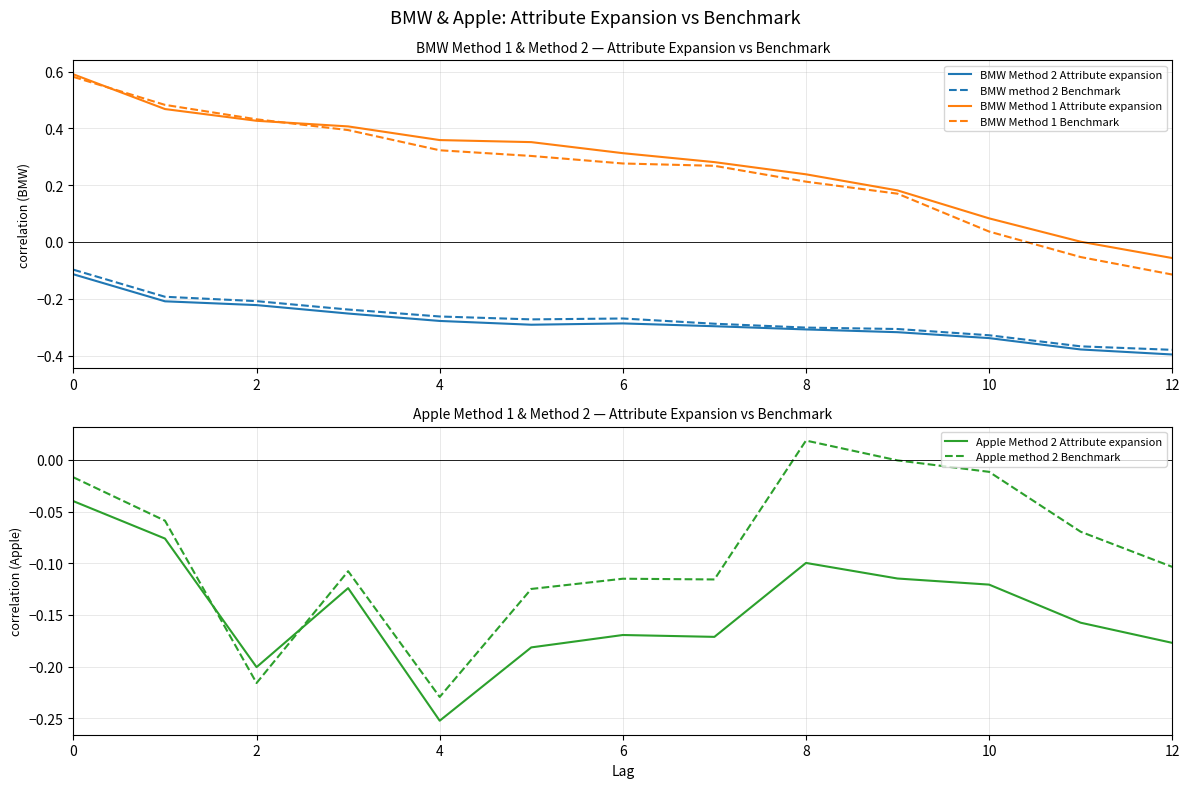

How many interior local peaks does the Apple Method 2 Attribute expansion series have?

3